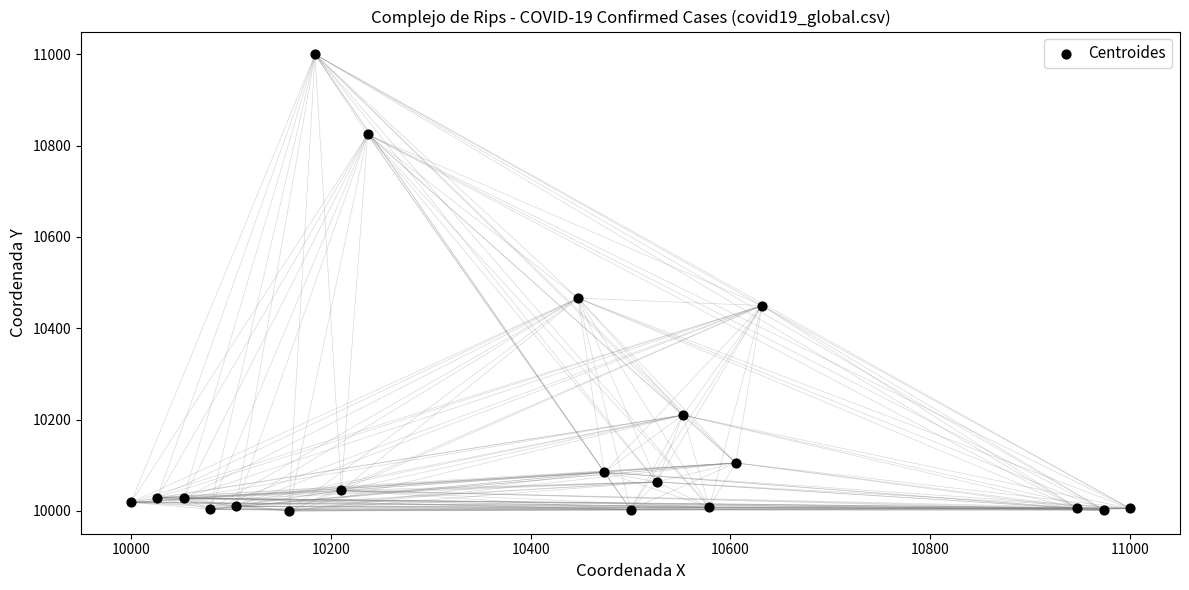

What Y value in the scatter plot is closest to 10500?

10466.0